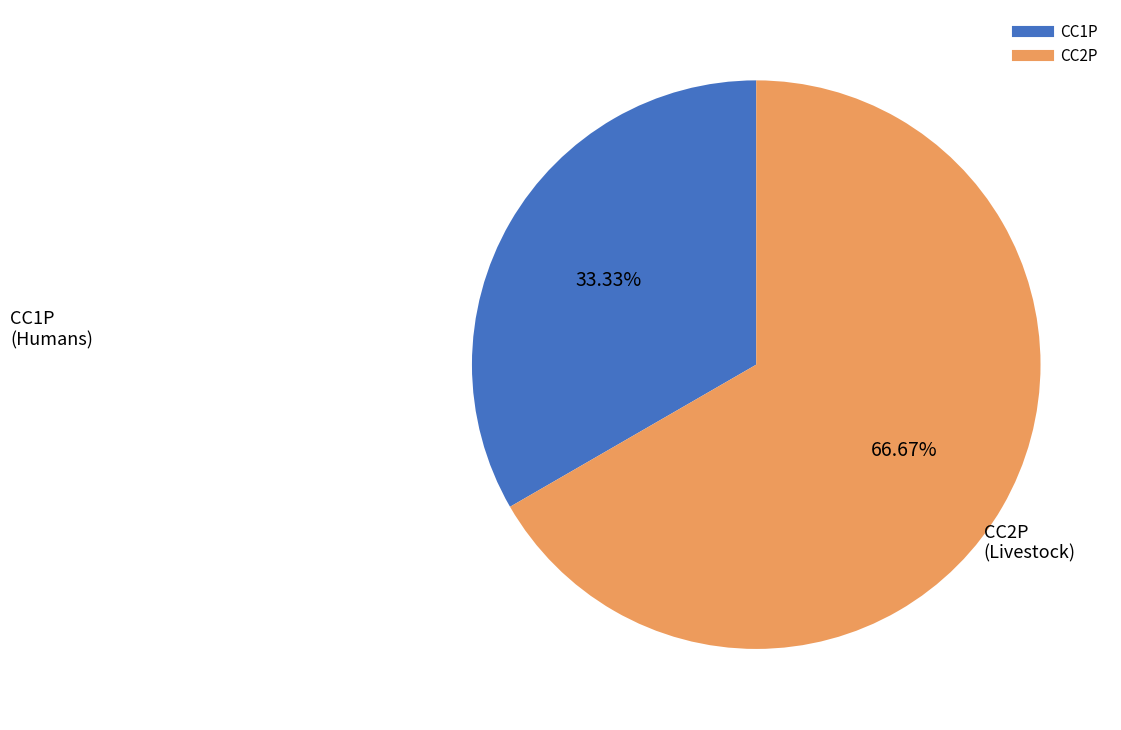

What is the majority slice?

CC2P